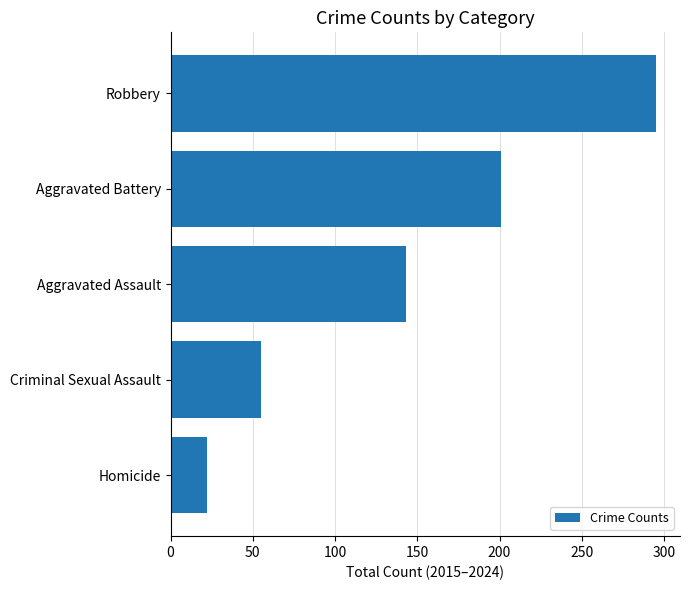

At which label is the value closest to 158?

Aggravated Assault